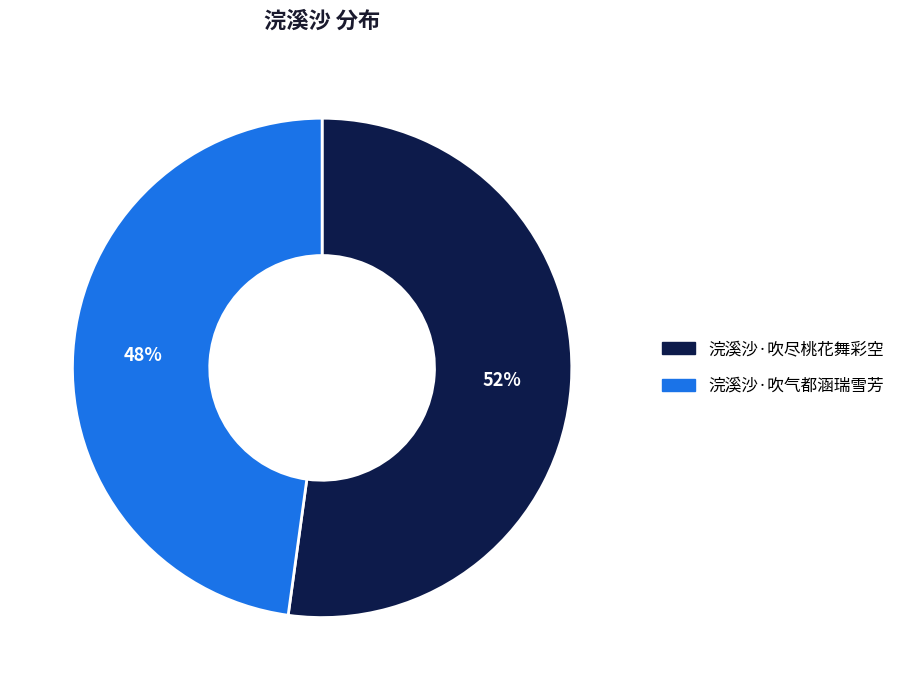

Which slice is the smallest?

浣溪沙·吹气都涵瑞雪芳